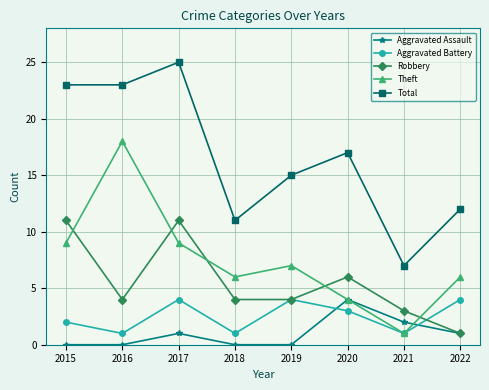

What is the total value across all series at 2018?

22